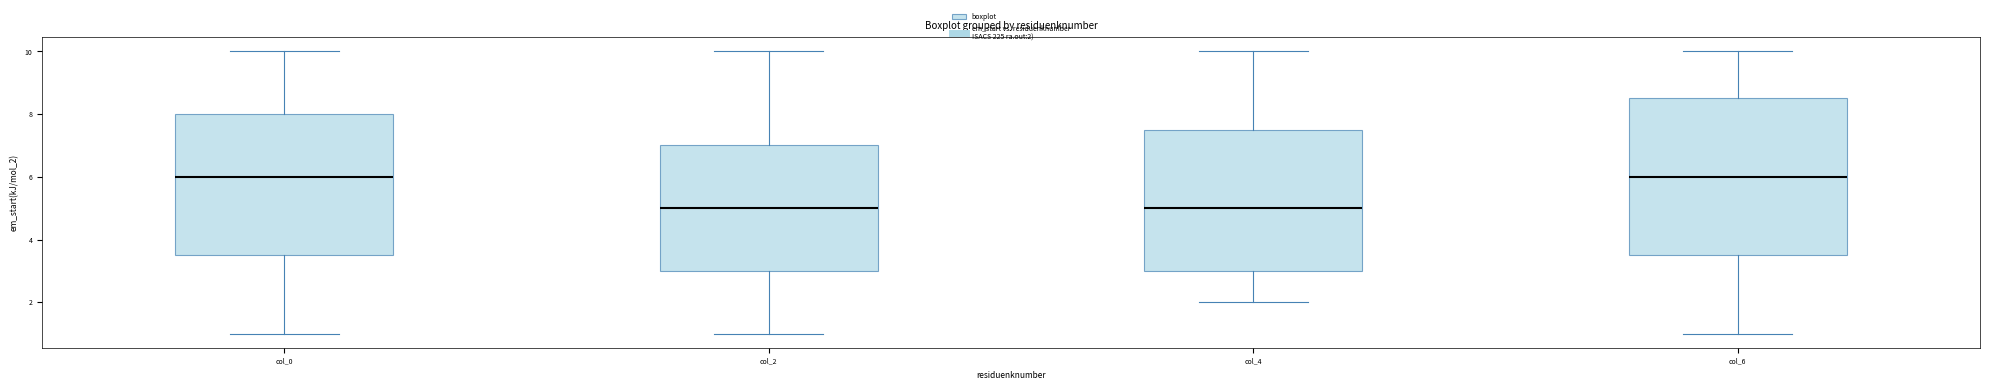

Reading left to right, read every box against the y-axis: the position of its median line, the range the box covers, and the ends of its whiskers. The values are not printed on the chart, so give them approximately, as read against the axis.

col_0: median 6.0, box 3.6 to 8.0, whiskers 1.0 to 10.0
col_2: median 5.0, box 3.0 to 7.0, whiskers 1.0 to 10.0
col_4: median 5.0, box 3.0 to 7.6, whiskers 2.0 to 10.0
col_6: median 6.0, box 3.6 to 8.6, whiskers 1.0 to 10.0